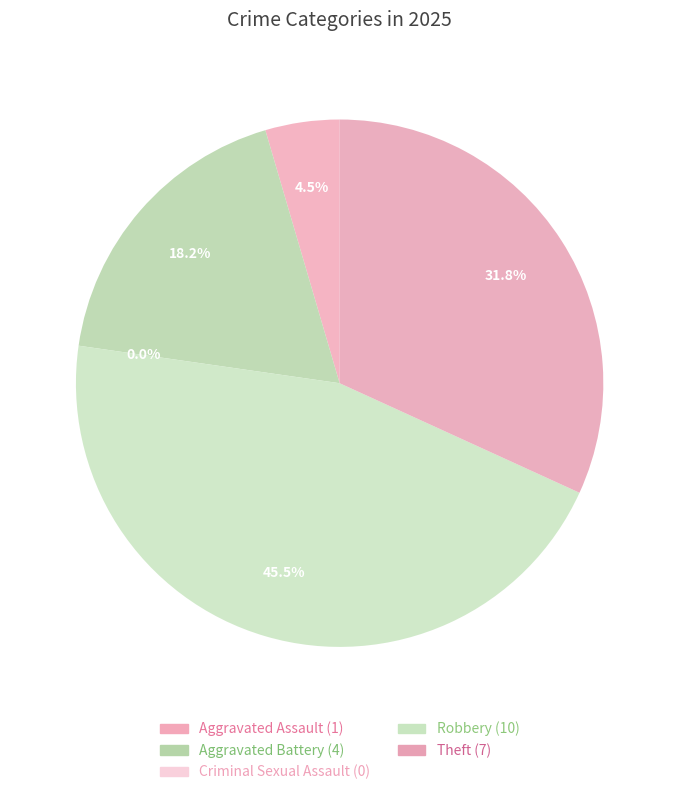

To the nearest percent, what percentage of the pie is Robbery?

45%